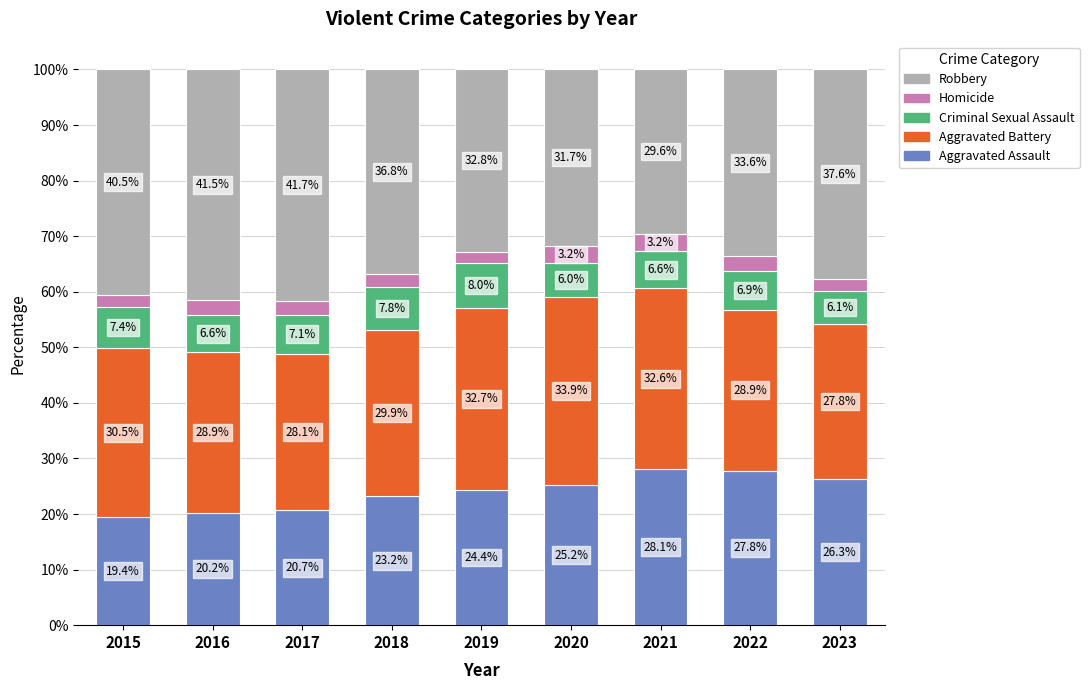

How many values in the Aggravated Assault series exceed 24?

5